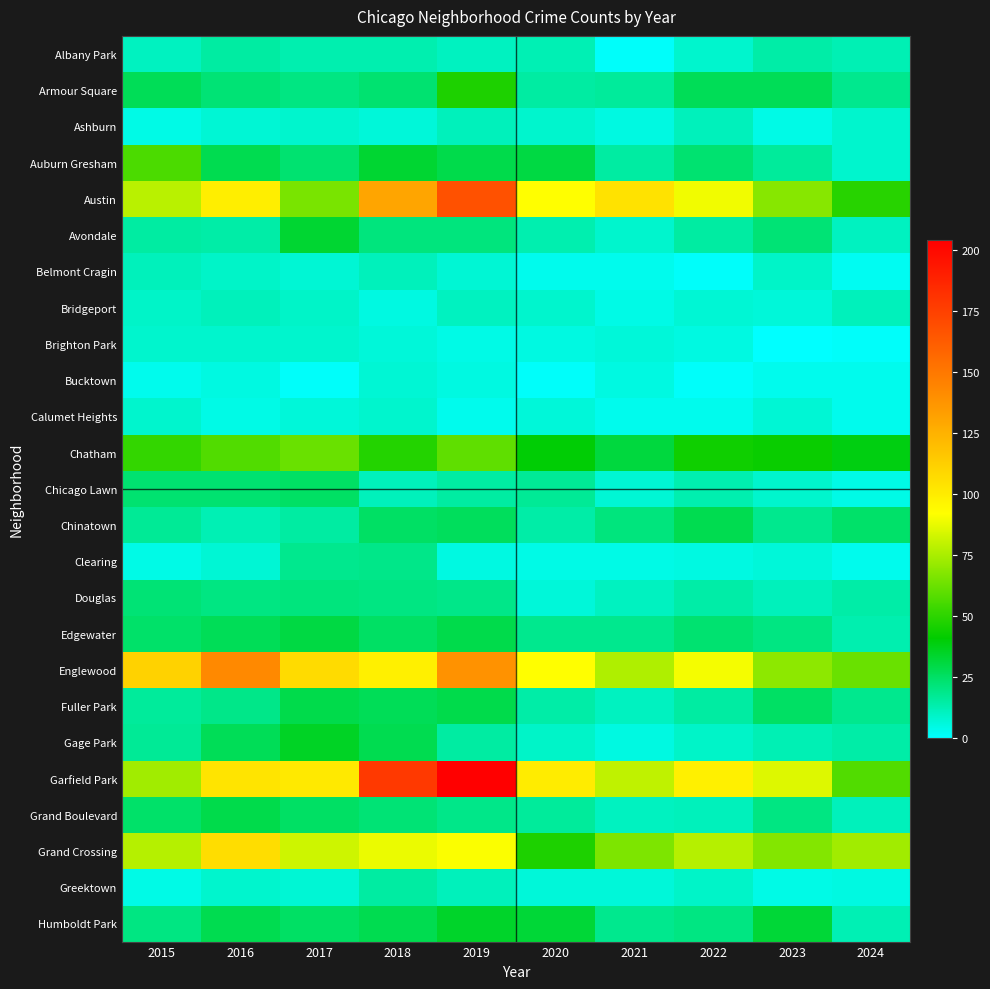

Reading right to left, what are all the values shown in this chart?

Albany Park: 2024=12	2023=14	2022=8	2021=1	2020=12	2019=10	2018=13	2017=13	2016=15	2015=10
Armour Square: 2024=18	2023=27	2022=27	2021=16	2020=15	2019=47	2018=23	2017=20	2016=22	2015=27
Ashburn: 2024=8	2023=4	2022=11	2021=5	2020=8	2019=11	2018=6	2017=8	2016=7	2015=4
Auburn Gresham: 2024=8	2023=16	2022=23	2021=15	2020=30	2019=29	2018=33	2017=23	2016=28	2015=56
Austin: 2024=49	2023=68	2022=89	2021=104	2020=92	2019=167	2018=130	2017=65	2016=99	2015=78
Avondale: 2024=10	2023=22	2022=15	2021=8	2020=13	2019=21	2018=21	2017=33	2016=14	2015=15
Belmont Cragin: 2024=2	2023=9	2022=1	2021=3	2020=3	2019=7	2018=11	2017=7	2016=9	2015=11
Bridgeport: 2024=11	2023=6	2022=7	2021=4	2020=8	2019=10	2018=5	2017=9	2016=11	2015=9
Brighton Park: 2024=1	2023=0	2022=5	2021=6	2020=5	2019=4	2018=6	2017=8	2016=8	2015=8
Bucktown: 2024=3	2023=3	2022=1	2021=5	2020=1	2019=5	2018=7	2017=1	2016=5	2015=3
Calumet Heights: 2024=3	2023=7	2022=3	2021=3	2020=6	2019=3	2018=8	2017=6	2016=4	2015=8
Chatham: 2024=38	2023=43	2022=44	2021=31	2020=40	2019=60	2018=48	2017=62	2016=57	2015=51
Chicago Lawn: 2024=4	2023=8	2022=13	2021=7	2020=17	2019=15	2018=11	2017=25	2016=23	2015=23
Chinatown: 2024=24	2023=18	2022=28	2021=21	2020=14	2019=26	2018=25	2017=15	2016=12	2015=17
Clearing: 2024=3	2023=6	2022=5	2021=4	2020=4	2019=5	2018=19	2017=18	2016=7	2015=4
Douglas: 2024=14	2023=11	2022=14	2021=10	2020=6	2019=19	2018=20	2017=21	2016=20	2015=22
Edgewater: 2024=13	2023=20	2022=23	2021=18	2020=18	2019=29	2018=25	2017=30	2016=27	2015=24
Englewood: 2024=62	2023=69	2022=90	2021=76	2020=92	2019=138	2018=98	2017=107	2016=142	2015=111
Fuller Park: 2024=18	2023=25	2022=15	2021=10	2020=14	2019=29	2018=27	2017=29	2016=19	2015=16
Gage Park: 2024=14	2023=12	2022=9	2021=5	2020=9	2019=15	2018=28	2017=35	2016=27	2015=17
Garfield Park: 2024=57	2023=85	2022=98	2021=79	2020=100	2019=204	2018=178	2017=101	2016=103	2015=73
Grand Boulevard: 2024=11	2023=20	2022=11	2021=10	2020=16	2019=19	2018=22	2017=25	2016=29	2015=24
Grand Crossing: 2024=73	2023=67	2022=77	2021=66	2020=47	2019=91	2018=88	2017=82	2016=106	2015=77
Greektown: 2024=5	2023=4	2022=9	2021=6	2020=6	2019=11	2018=15	2017=7	2016=8	2015=4
Humboldt Park: 2024=12	2023=32	2022=20	2021=18	2020=32	2019=34	2018=28	2017=25	2016=28	2015=20